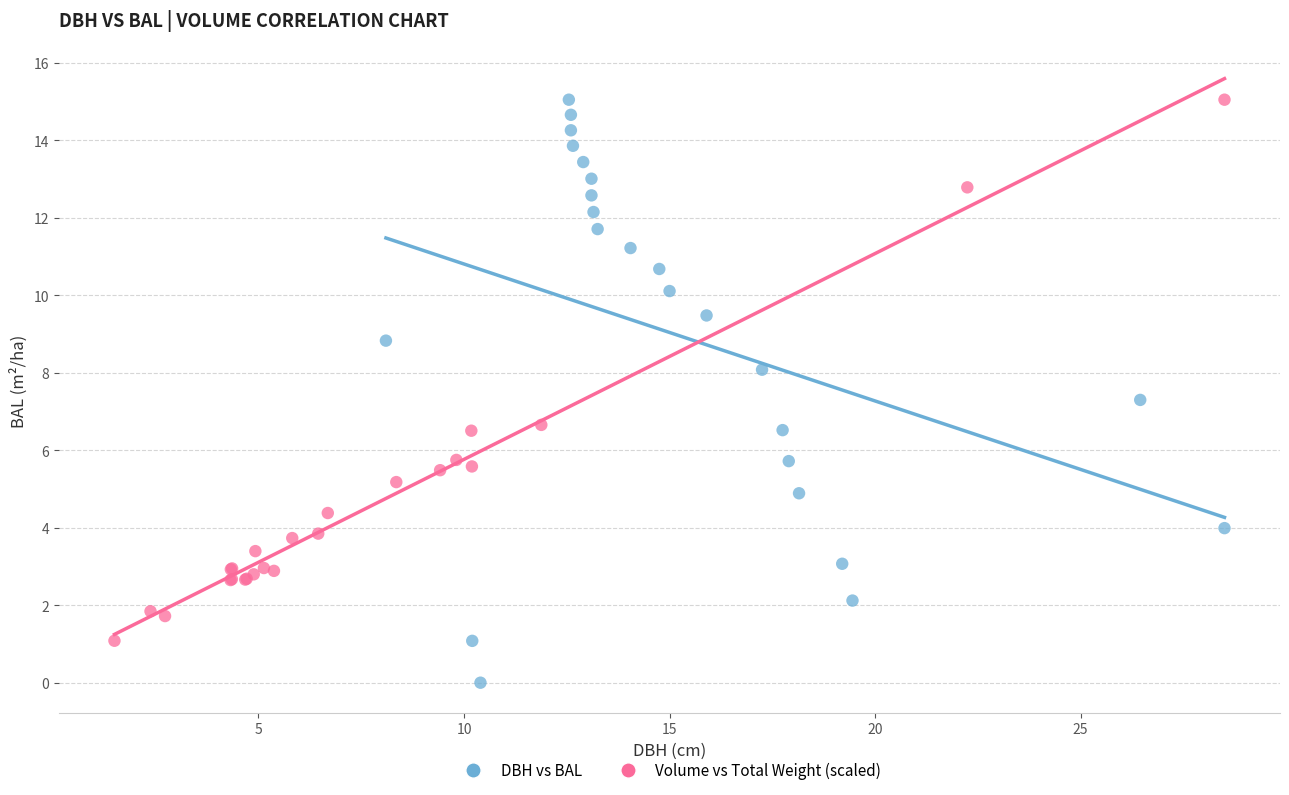

Which series reaches the minimum Y coordinate?

DBH vs BAL